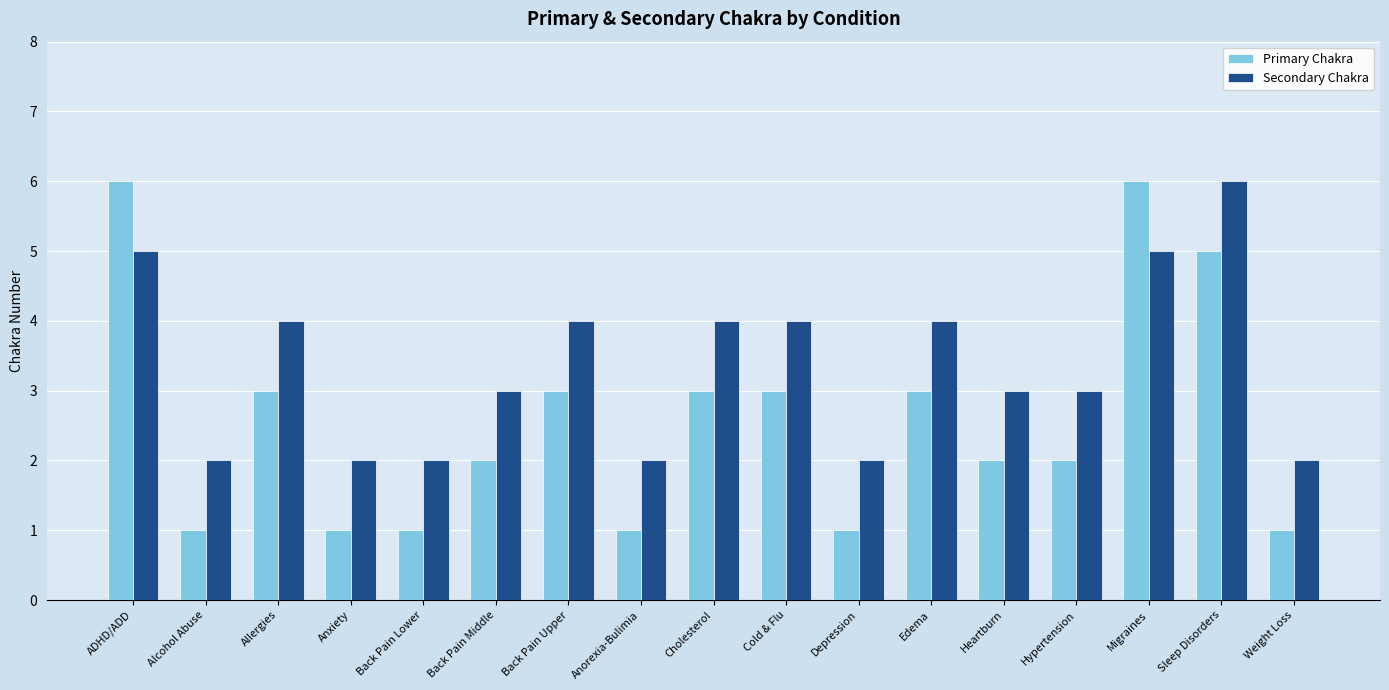

How many bars are there in total?

34